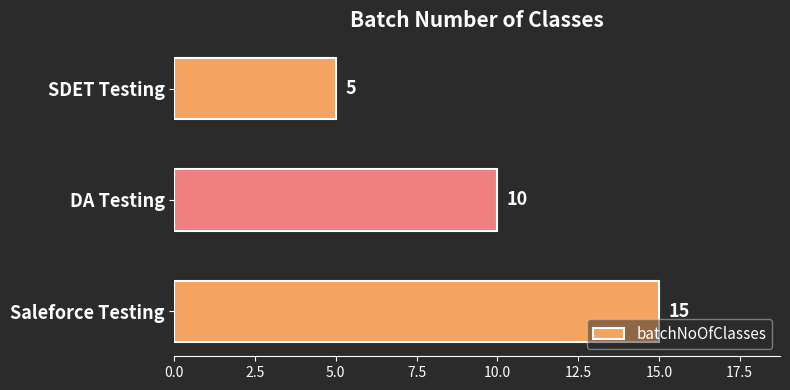

Reading top to bottom, what are all the values shown in this chart?

5	10	15